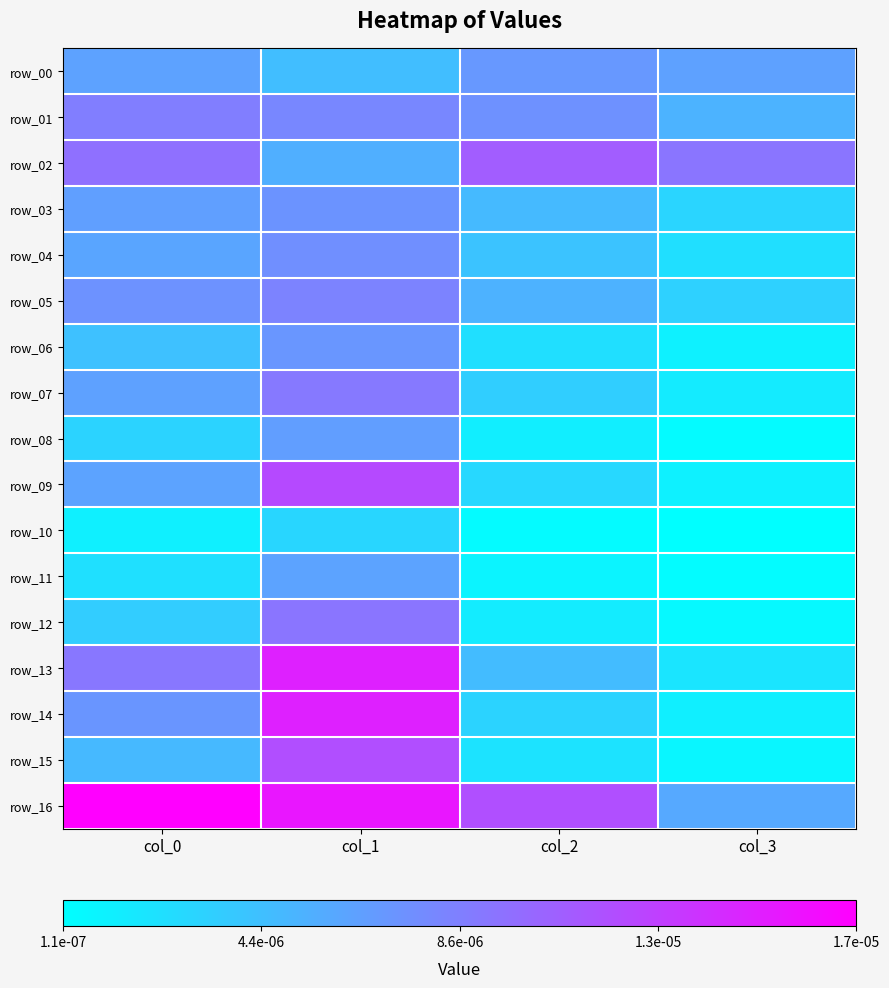

True or false: row_15 has a value of 0.0 at col_2.

True